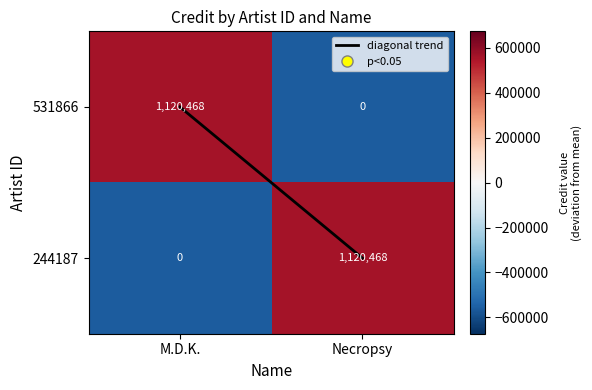

Rank the series at M.D.K. from lowest to highest value.

244187, 531866